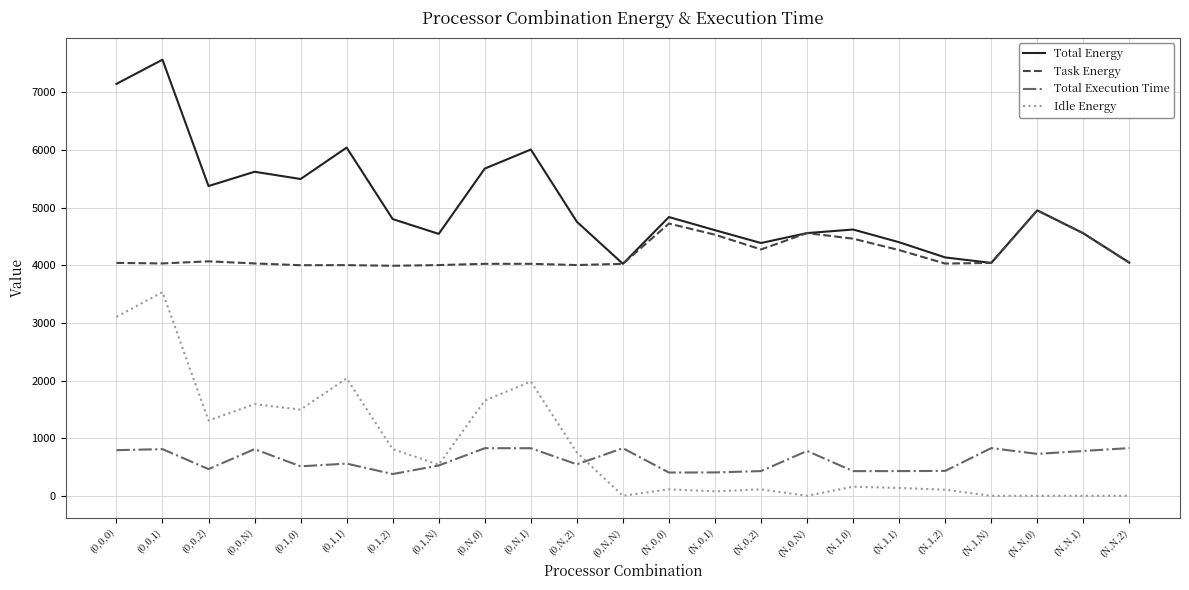

What is the difference between the second highest and second lowest values in the Total Energy series?

3105.0